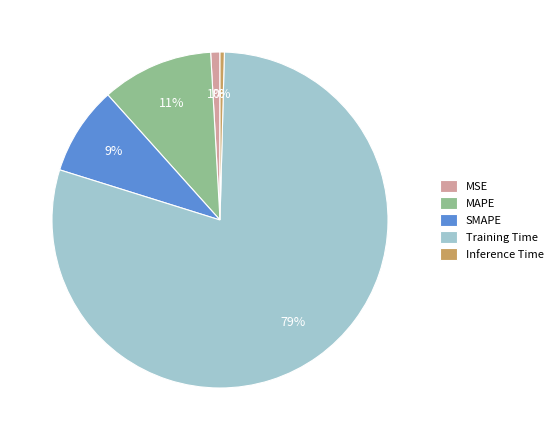

To the nearest percent, what is the average slice percentage?

20%